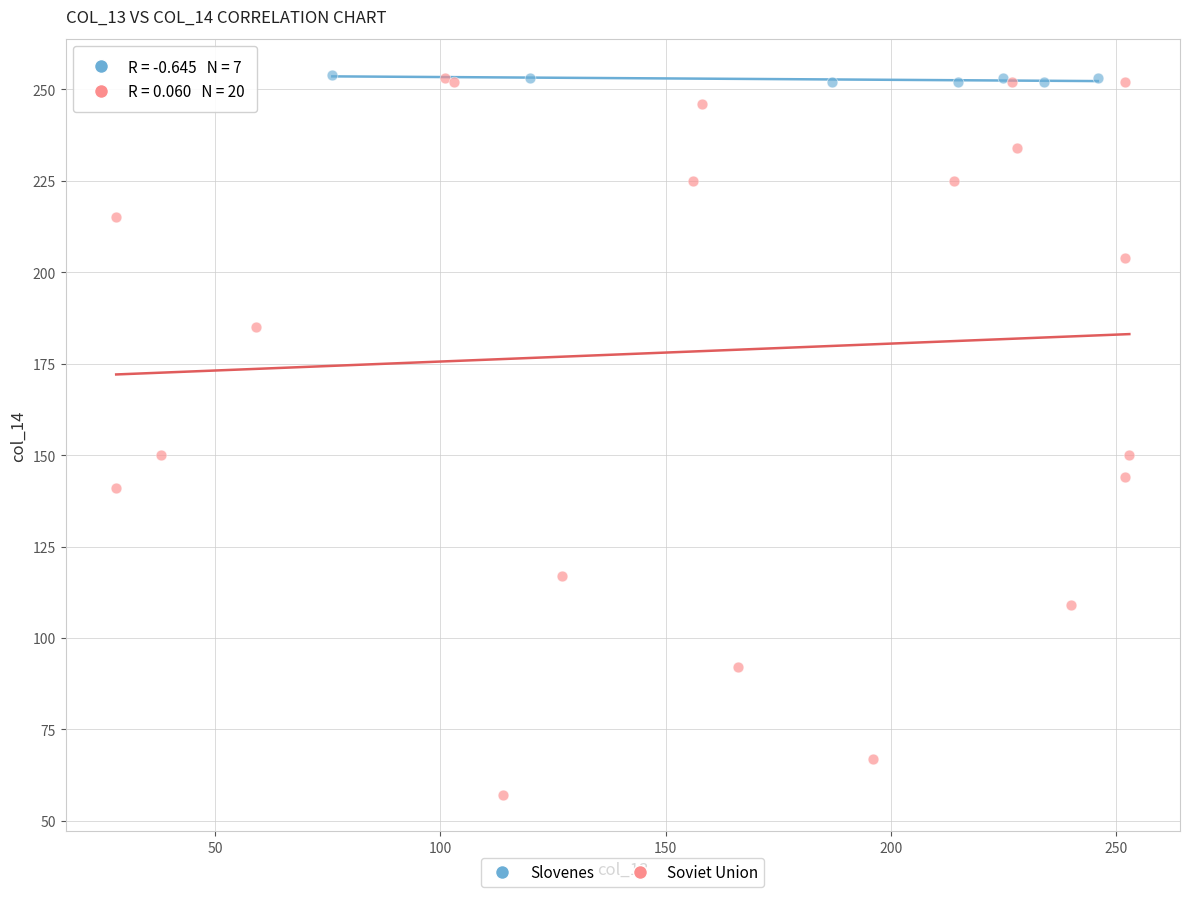

Which series has the widest spread of Y values?

Soviet Union